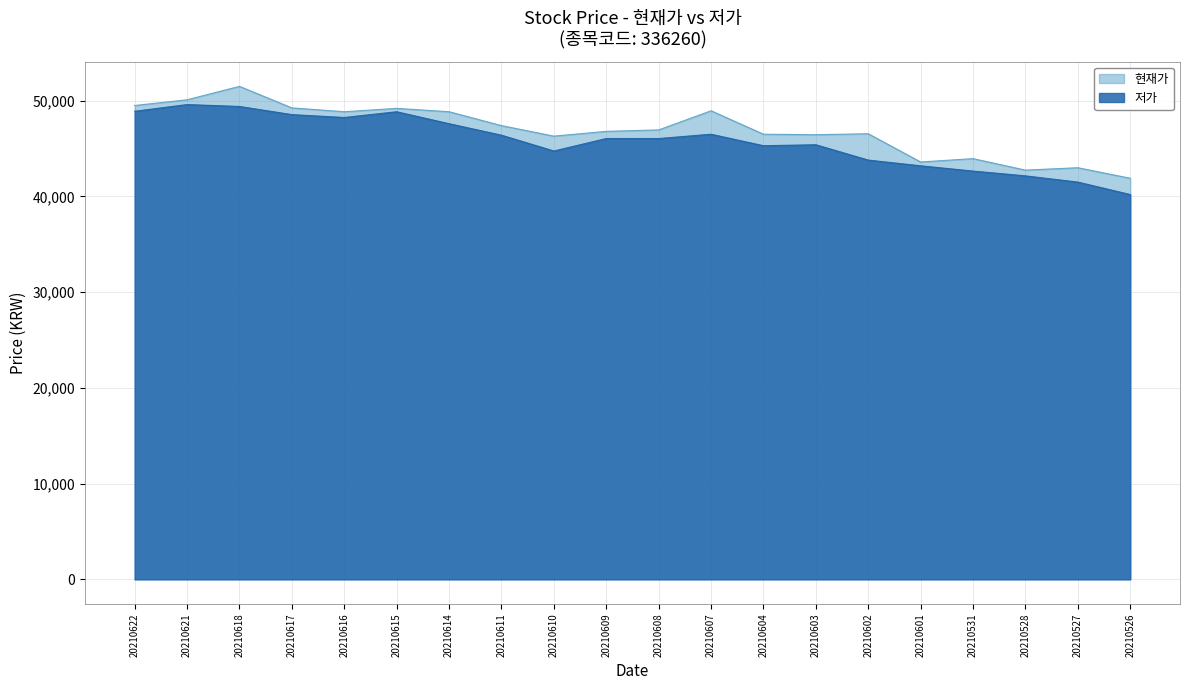

Reading right to left, extract all data points from this chart.

현재가: 41900	43000	42750	43950	43600	46550	46450	46500	48950	46950	46800	46300	47400	48850	49200	48850	49250	51500	50100	49500
저가: 40200	41500	42150	42650	43200	43800	45400	45300	46500	46050	46050	44750	46400	47600	48850	48250	48550	49400	49600	48900